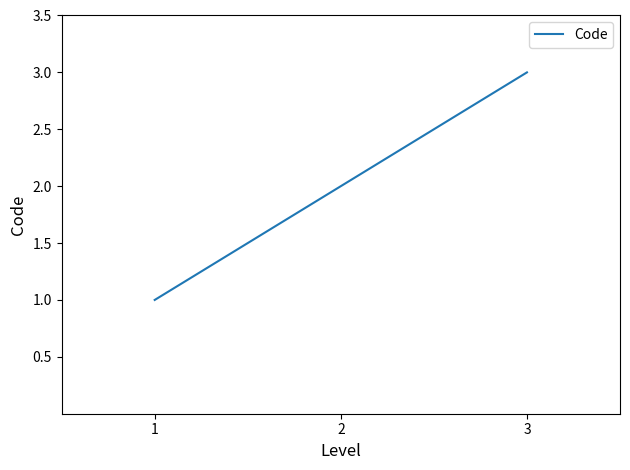

What is the difference between the maximum and minimum values?

2